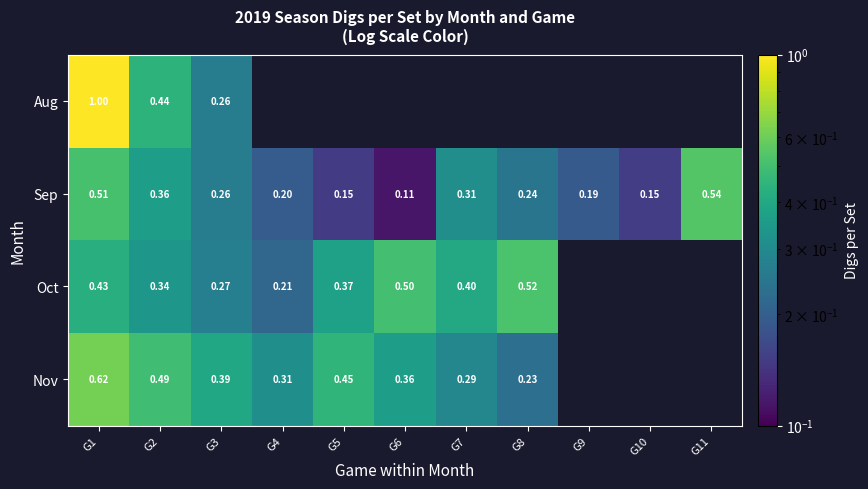

Is the value of Aug at G3 greater than the value of Nov at G8?

Yes